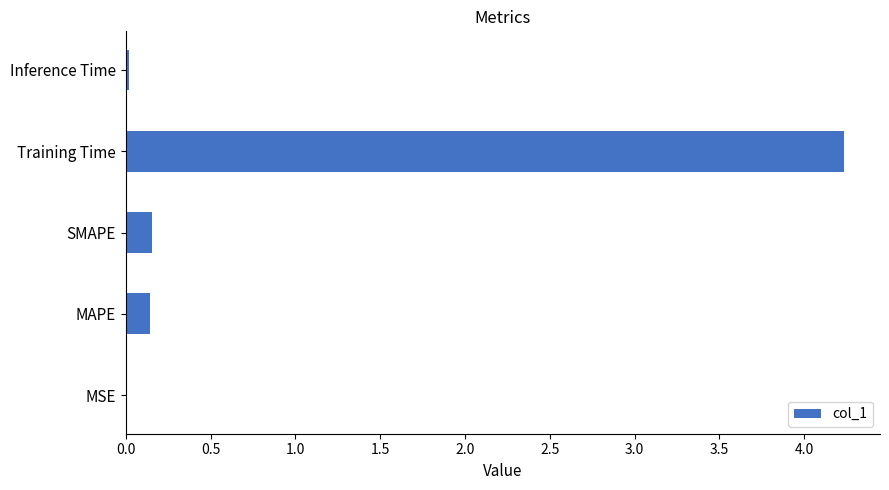

At which category does the chart reach its peak across all series?

Training Time